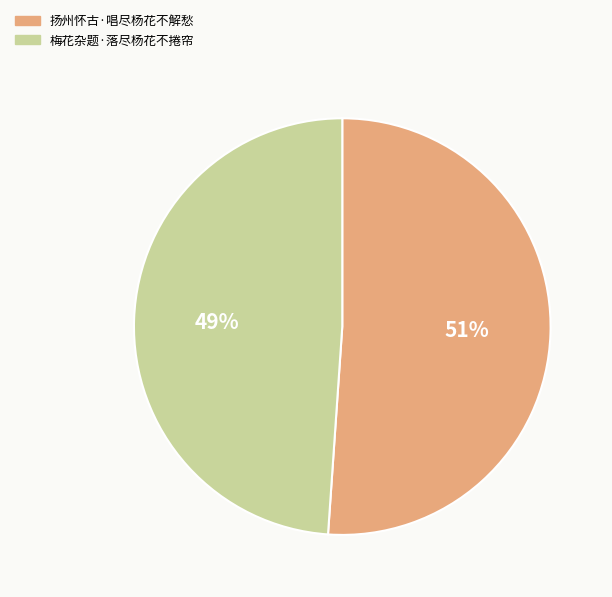

How many segments does this pie chart have?

2